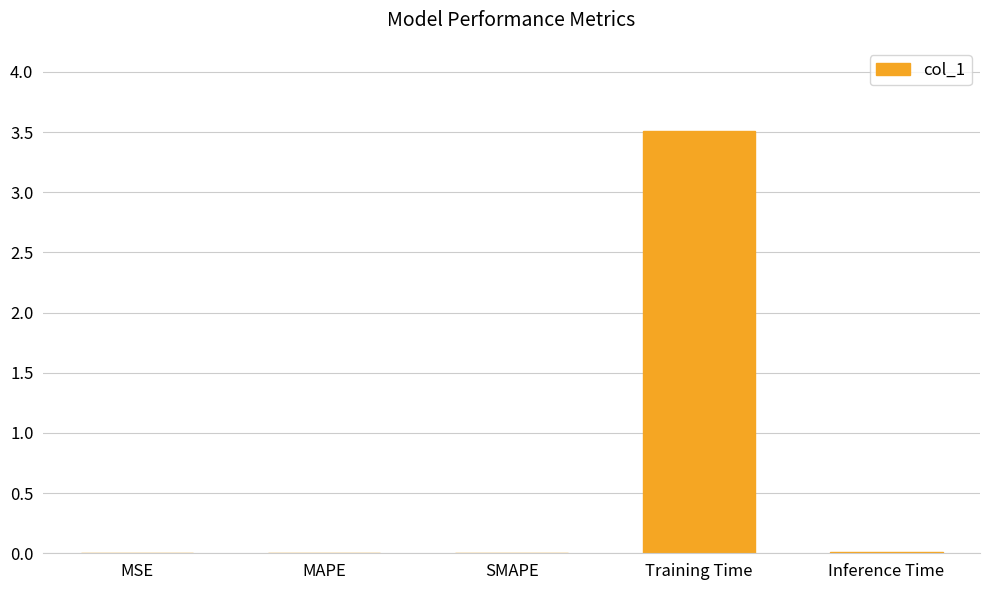

Which label corresponds to the largest value in the chart?

Training Time